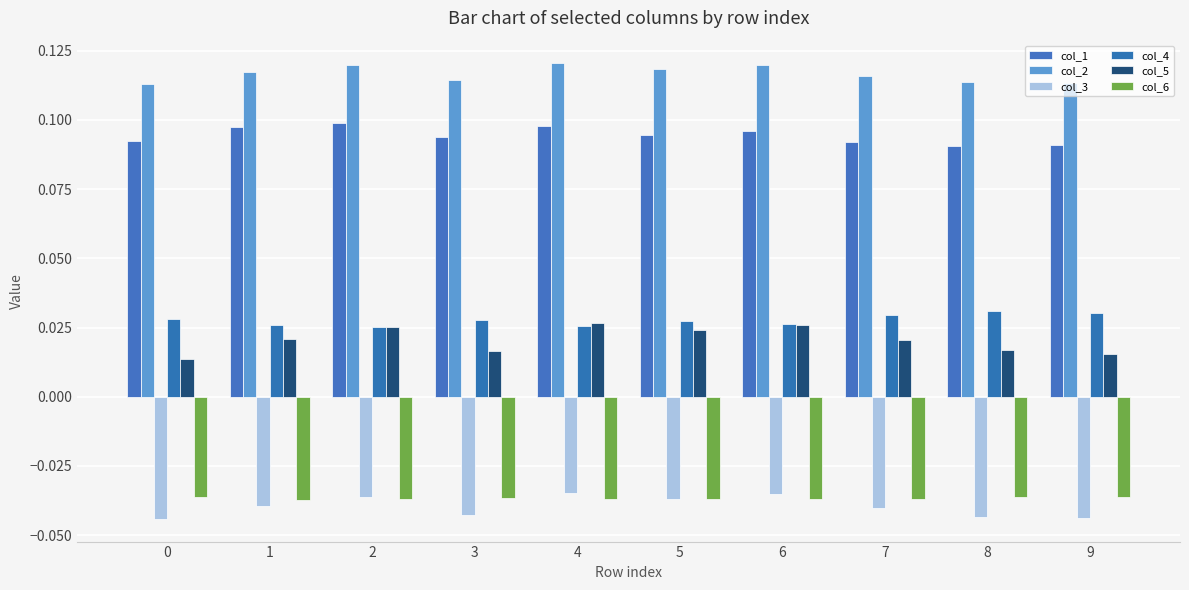

Reading left to right, transcribe all the data shown in this chart.

col_1: 0=0.1	1=0.1	2=0.1	3=0.1	4=0.1	5=0.1	6=0.1	7=0.1	8=0.1	9=0.1
col_2: 0=0.1	1=0.1	2=0.1	3=0.1	4=0.1	5=0.1	6=0.1	7=0.1	8=0.1	9=0.1
col_3: 0=-0.0	1=-0.0	2=-0.0	3=-0.0	4=-0.0	5=-0.0	6=-0.0	7=-0.0	8=-0.0	9=-0.0
col_4: 0=0.0	1=0.0	2=0.0	3=0.0	4=0.0	5=0.0	6=0.0	7=0.0	8=0.0	9=0.0
col_5: 0=0.0	1=0.0	2=0.0	3=0.0	4=0.0	5=0.0	6=0.0	7=0.0	8=0.0	9=0.0
col_6: 0=-0.0	1=-0.0	2=-0.0	3=-0.0	4=-0.0	5=-0.0	6=-0.0	7=-0.0	8=-0.0	9=-0.0